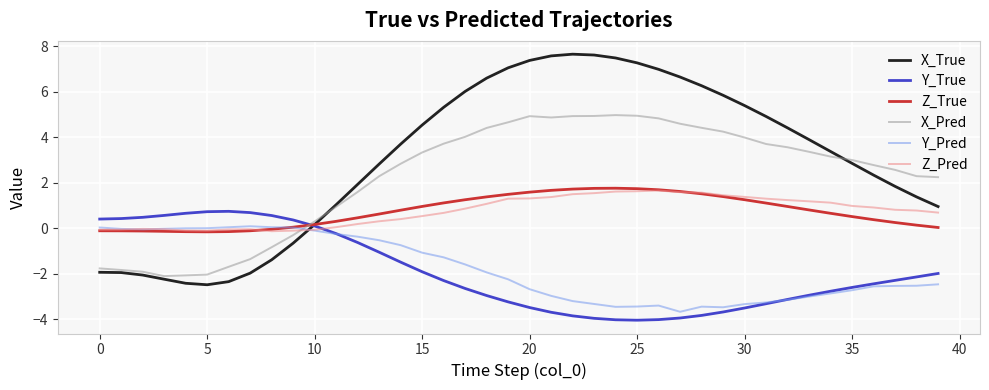

What is the smallest value displayed?

-4.0